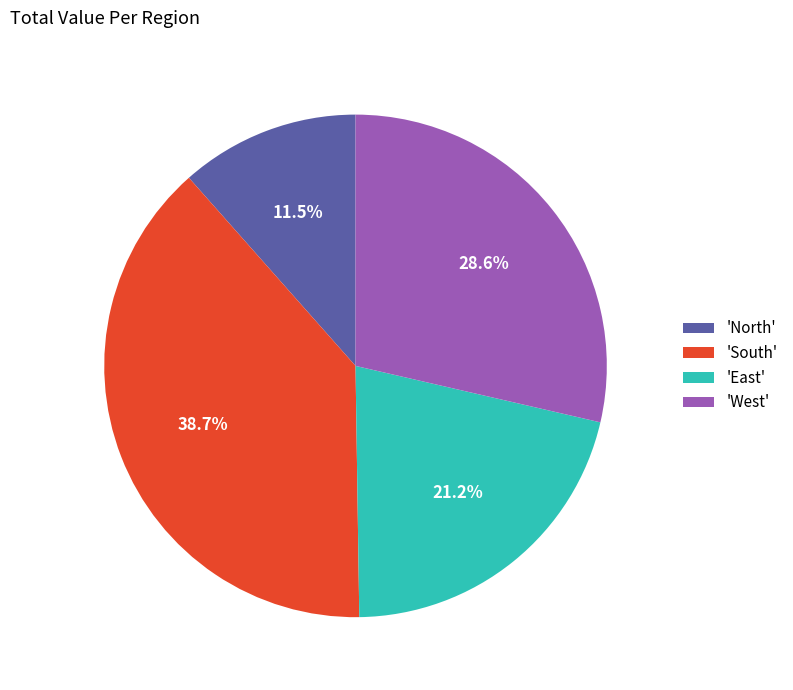

To the nearest percent, what is the average slice percentage?

25%